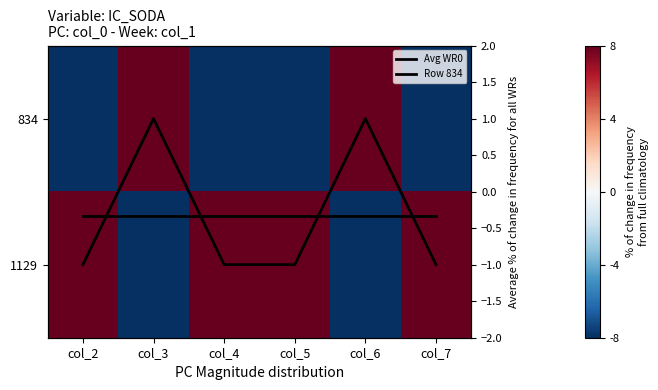

What is the average value of the Avg WR0 series?

-0.3